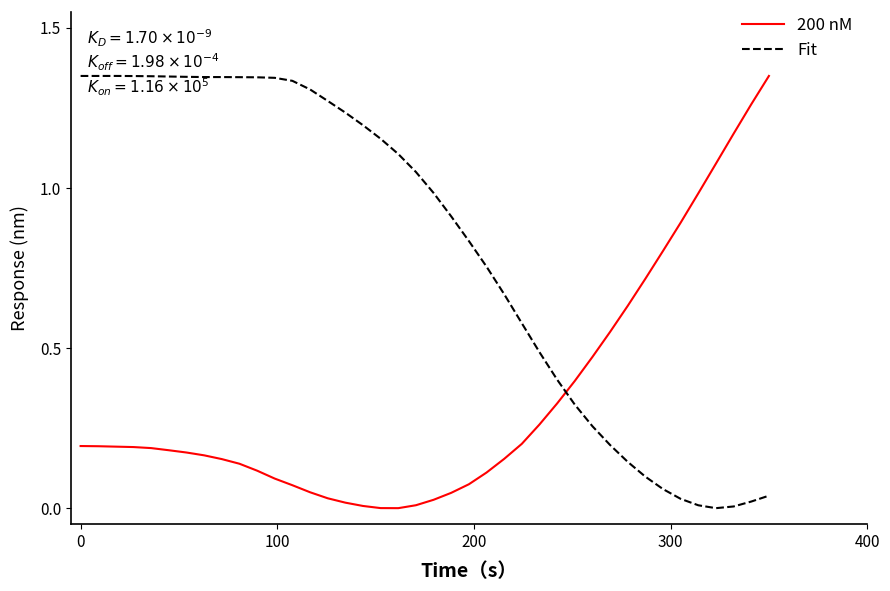

What are all the series names shown in the legend?

200 nM, Fit